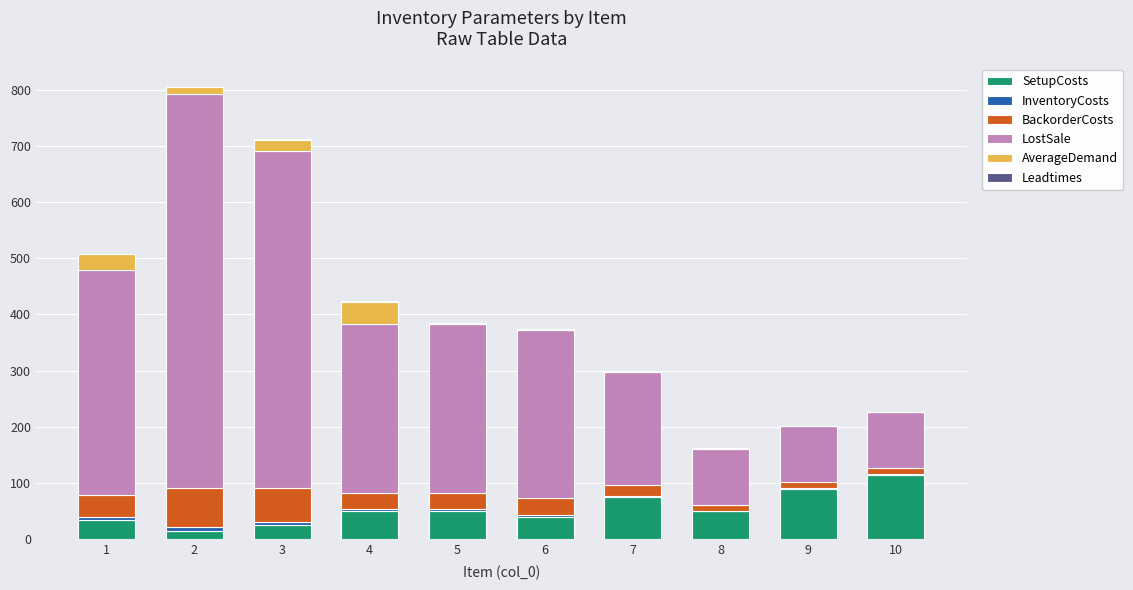

What is the highest value of the SetupCosts series?

115